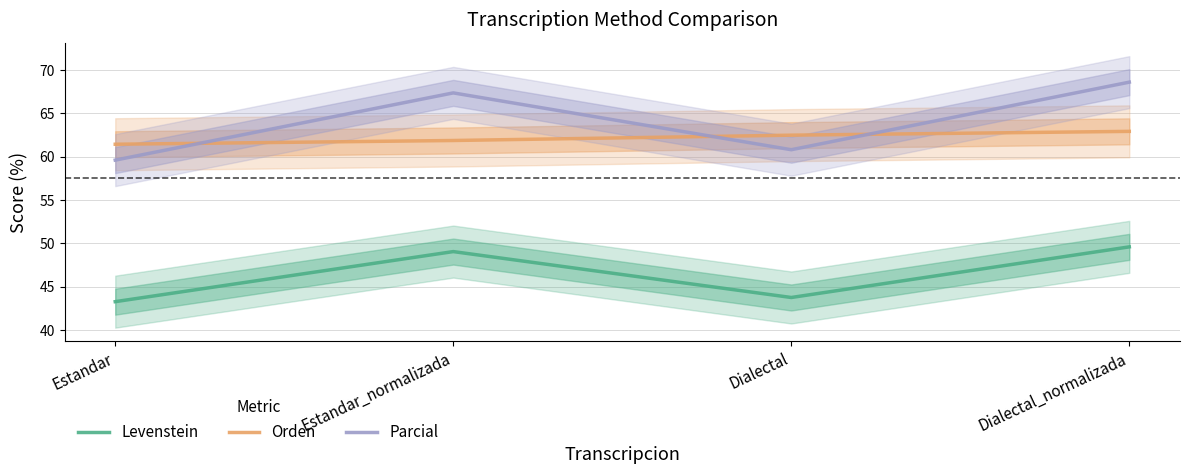

What are all the series names shown in the legend?

Levenstein, Orden, Parcial